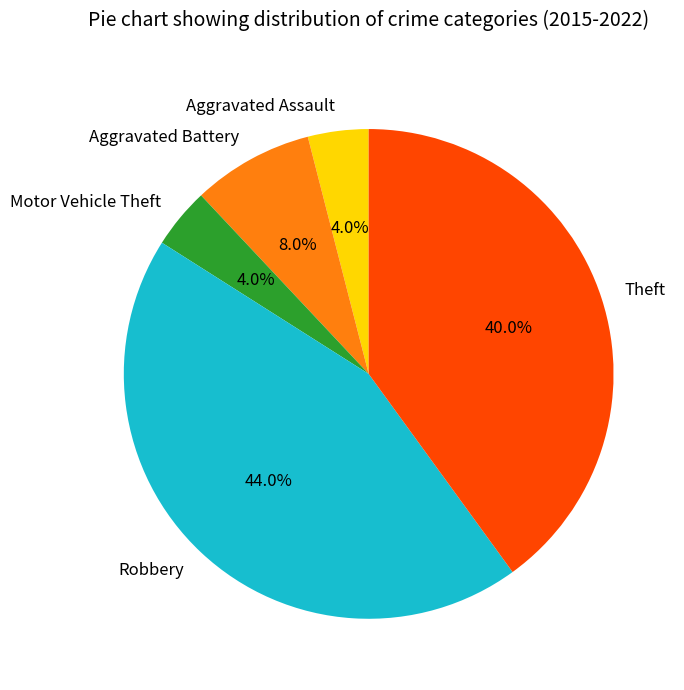

To the nearest percent, what is the average slice percentage?

20%